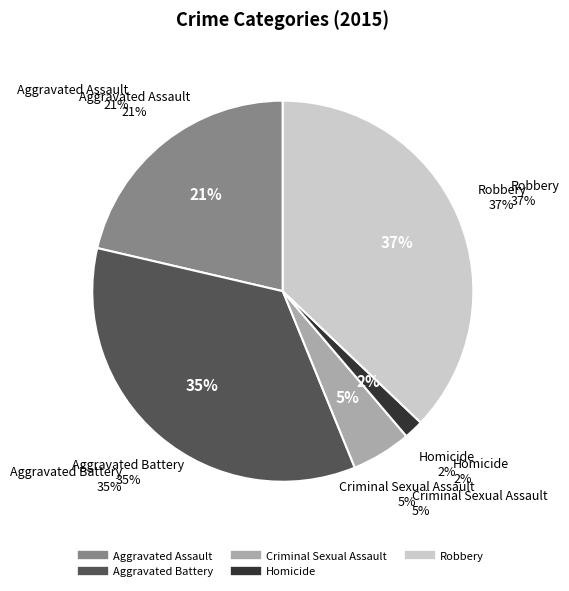

Is the sum of Homicide and Aggravated Battery greater than half?

No